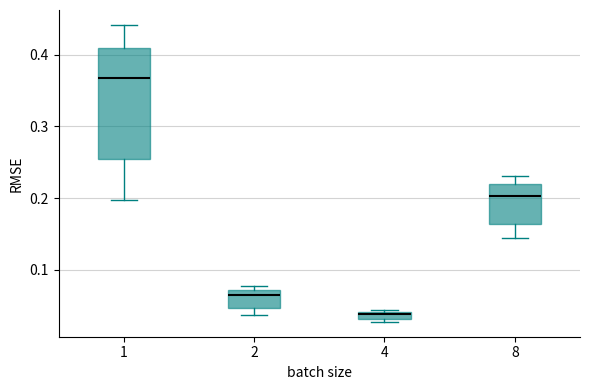

Comparing the boxes themselves (not the whiskers), which one is the tallest?

1